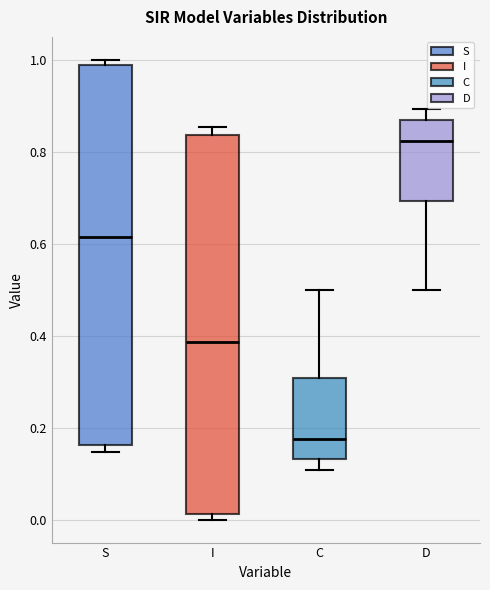

Reading left to right, transcribe this box plot: for each box, give where its median line is, the range the box spans, and where its two whiskers end, as read against the y-axis. The values are not printed on the chart, so give them approximately, as read against the axis.

S: median 0.62, box 0.16 to 0.98, whiskers 0.14 to 1.00
I: median 0.38, box 0.02 to 0.84, whiskers 0.00 to 0.86
C: median 0.18, box 0.14 to 0.30, whiskers 0.10 to 0.50
D: median 0.82, box 0.70 to 0.86, whiskers 0.50 to 0.90